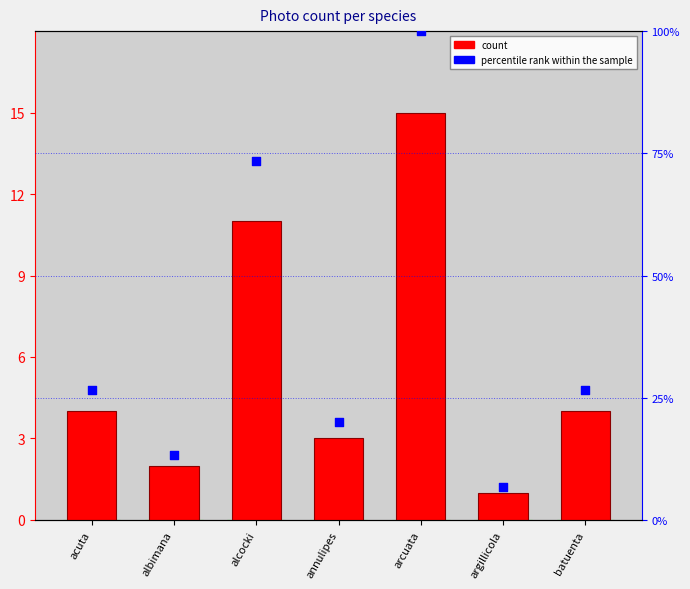

What are all the series names shown in the legend?

count, percentile rank within the sample